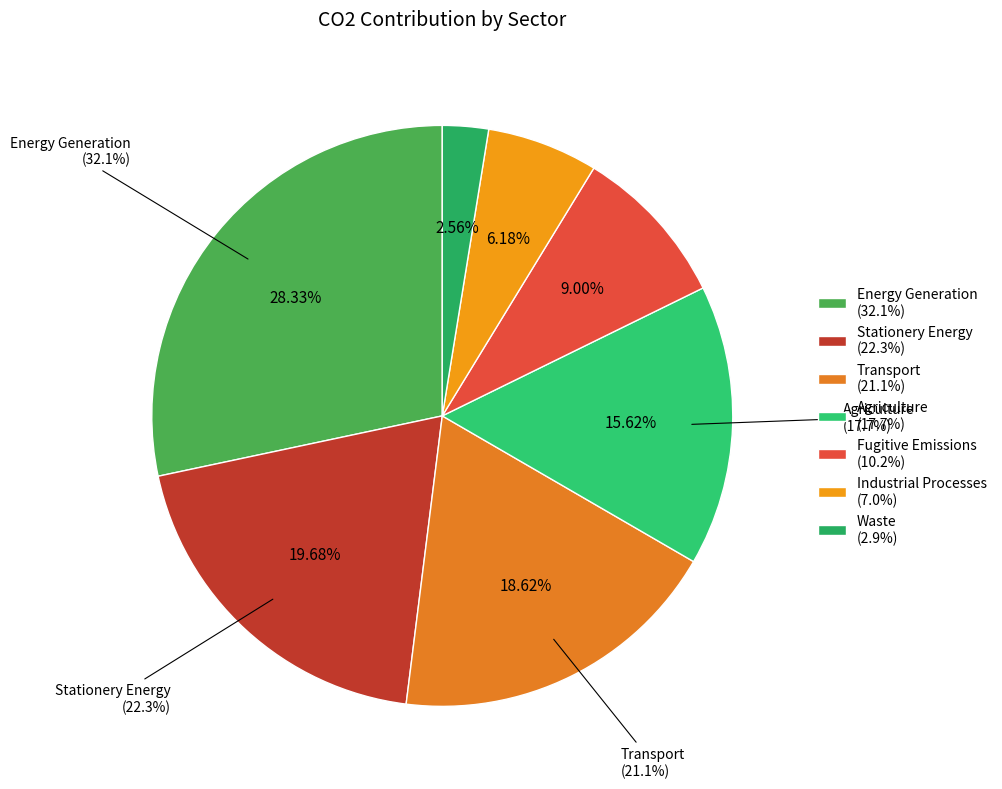

Count the number of slices in the pie.

7